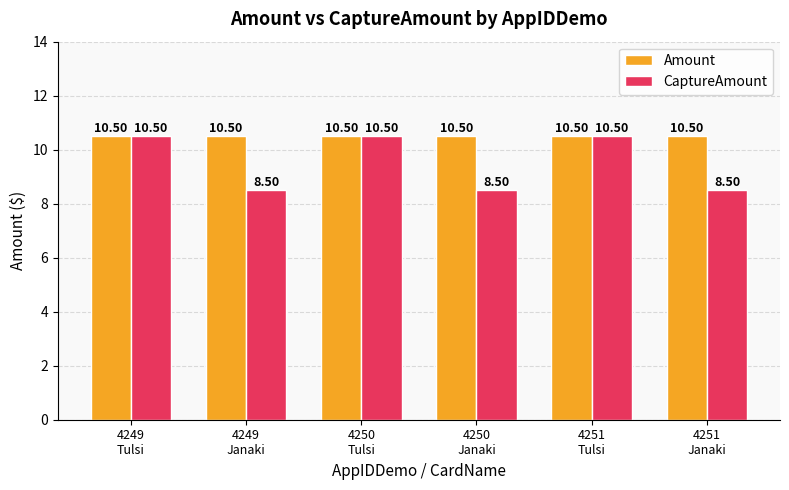

Reading left to right, list all the values displayed in this chart.

Amount: 10.5	10.5	10.5	10.5	10.5	10.5
CaptureAmount: 10.5	8.5	10.5	8.5	10.5	8.5